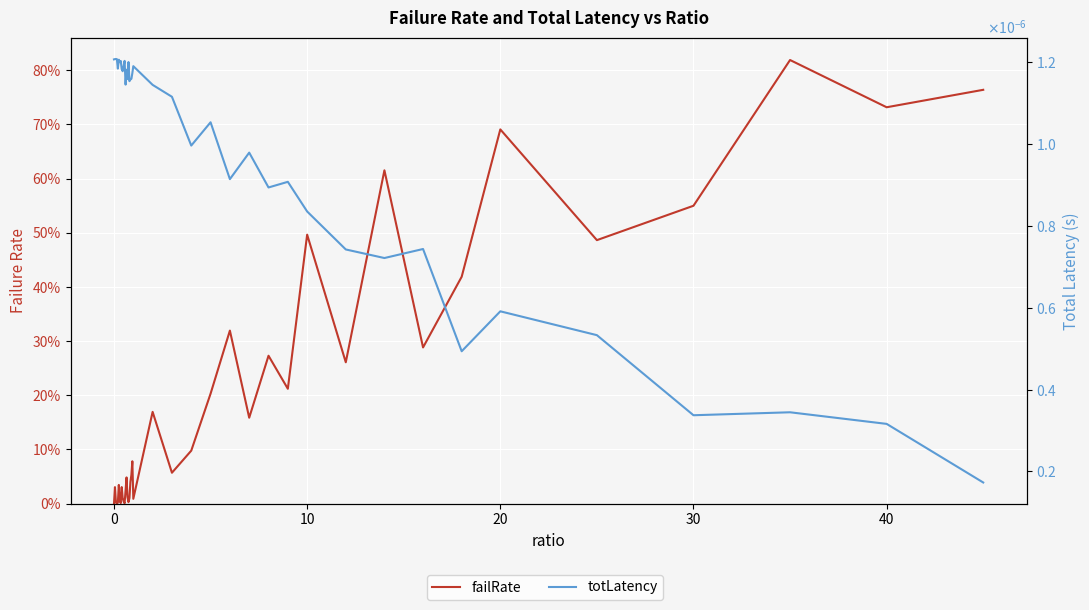

How many categories are shown in the chart?

40